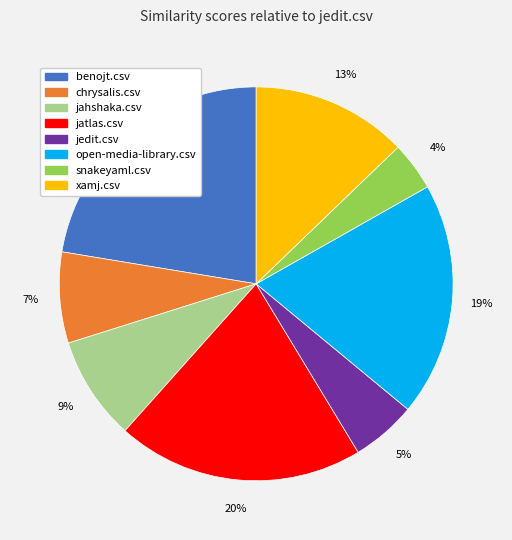

True or false: chrysalis.csv accounts for 14% of the total.

False